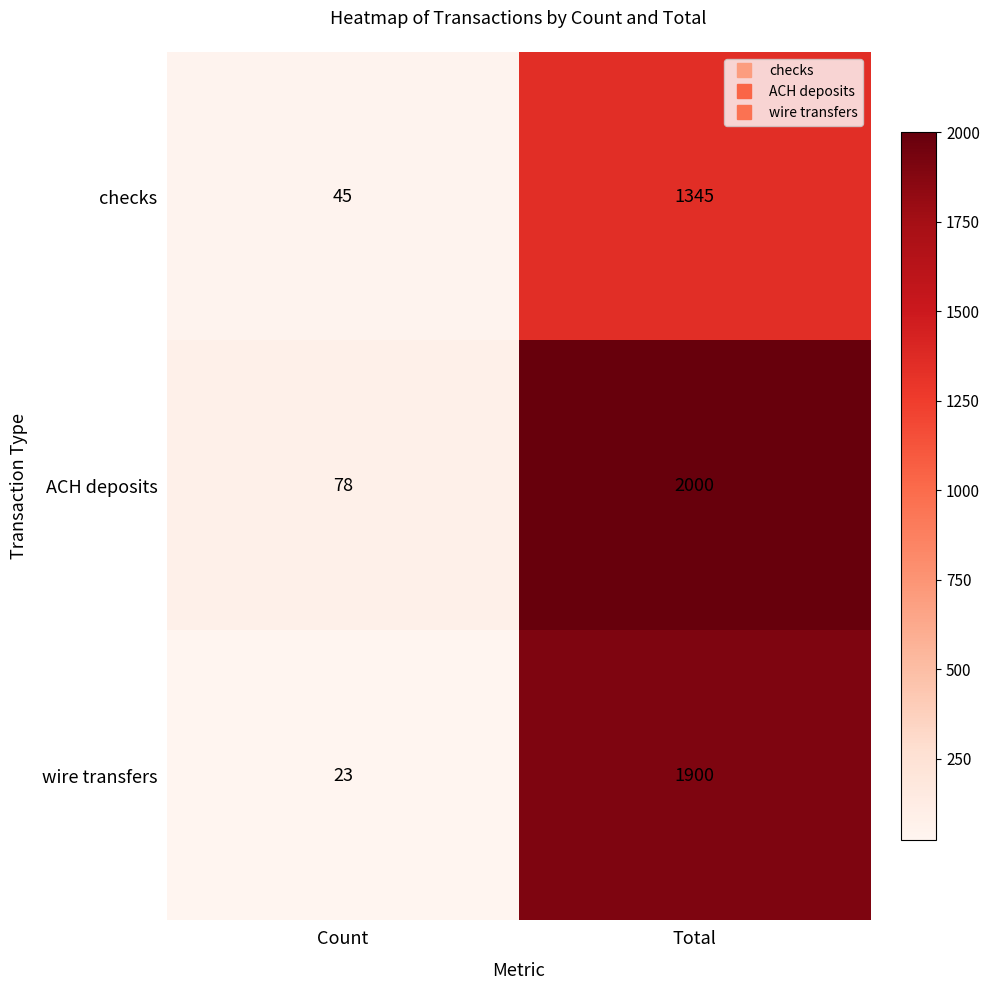

What is the minimum value shown in the chart?

23